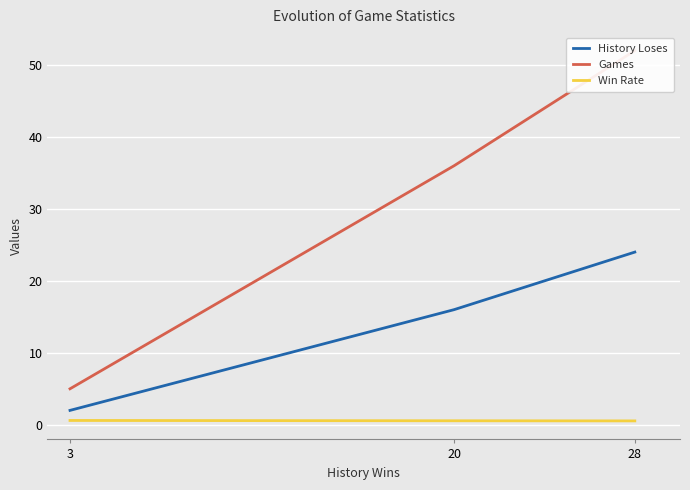

Which series changed the most between 3 and 20?

Games